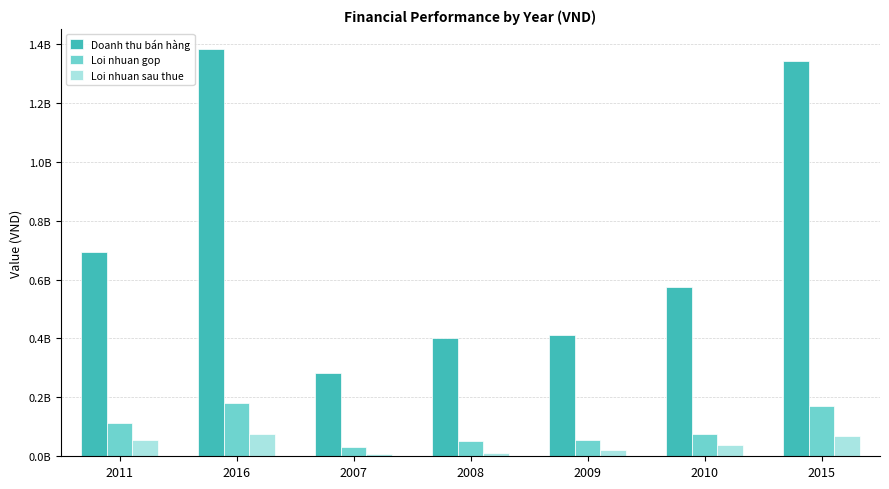

At how many categories does at least one series exceed 563105196?

4